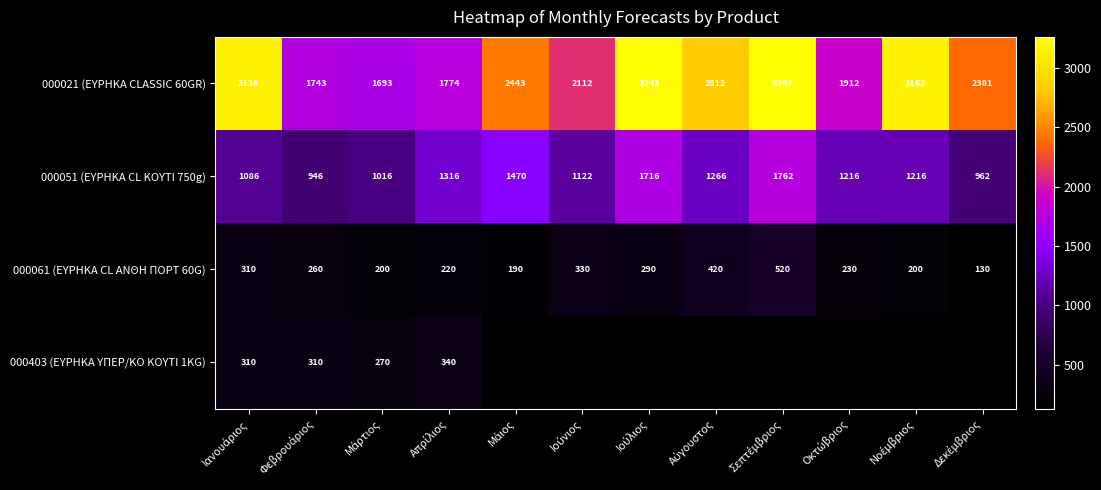

What is the minimum value for 000051 (ΕΥΡΗΚΑ CL ΚΟΥΤΙ 750g)?

946